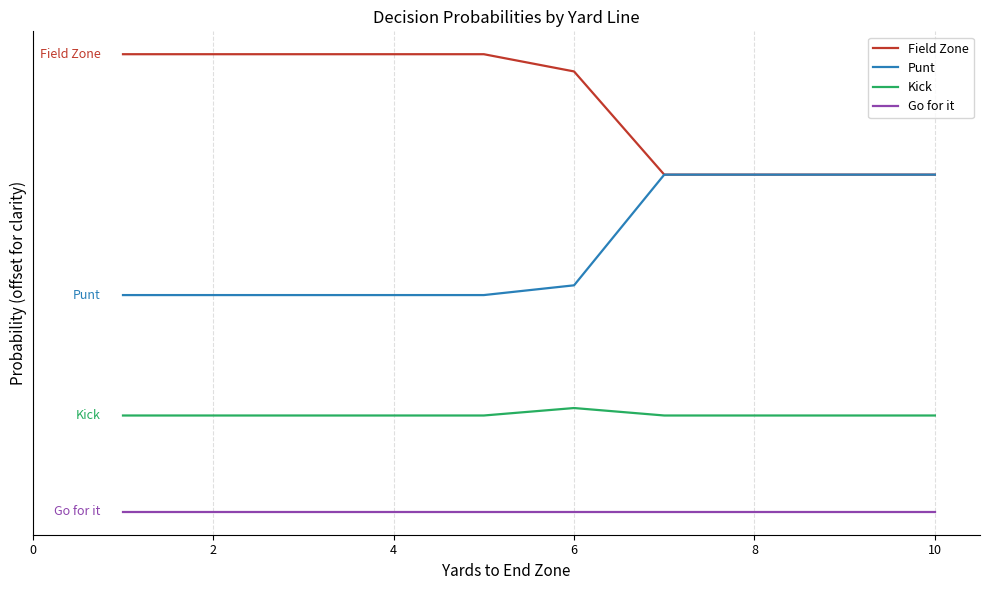

List the series in order of their overall mean, highest first.

Field Zone, Punt, Kick, Go for it